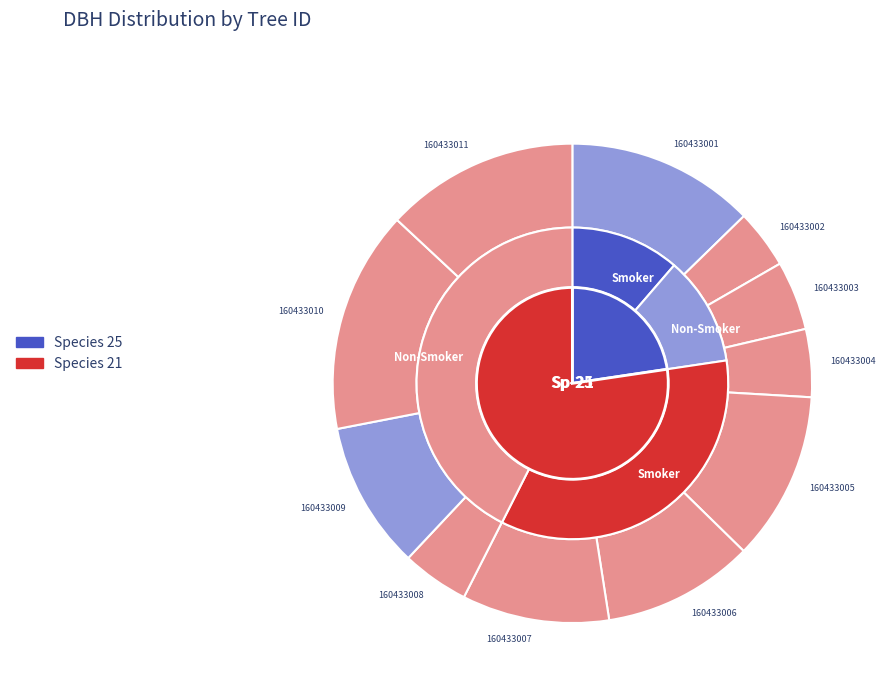

Rank the categories by value from highest to lowest.

160433010, 160433011, 160433001, 160433005, 160433006, 160433009, 160433007, 160433003, 160433004, 160433008, 160433002